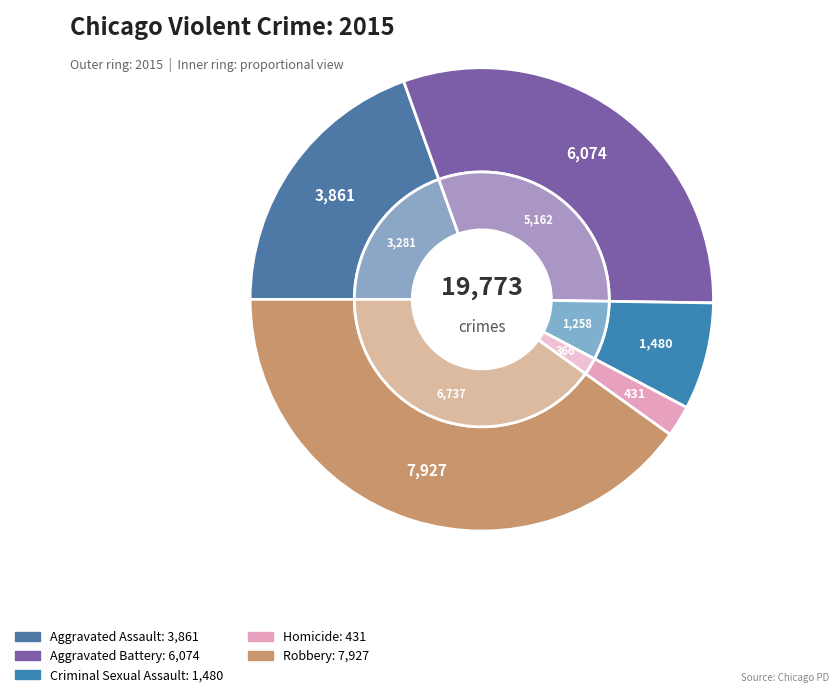

To the nearest percent, what is the difference between the Robbery and Homicide slice percentages?

38%